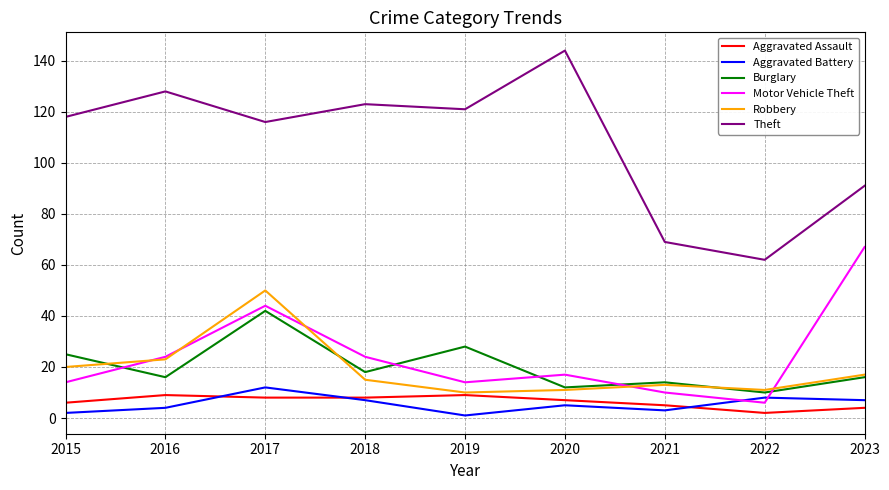

The value of Aggravated Battery at 2020 is 5. True or false?

True